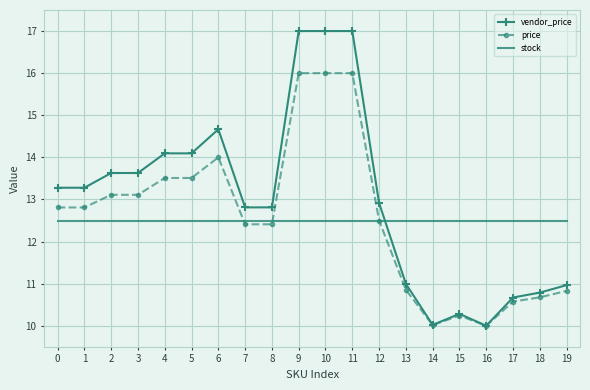

What is the difference between the maximum and minimum values in the vendor_price series?

7.0